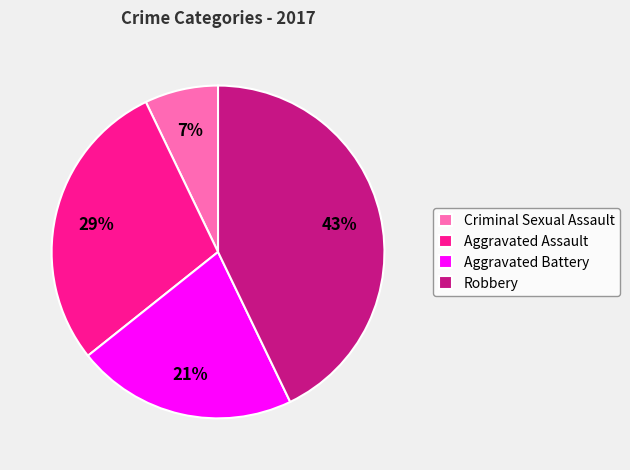

Rank the categories by value from lowest to highest.

Criminal Sexual Assault, Aggravated Battery, Aggravated Assault, Robbery